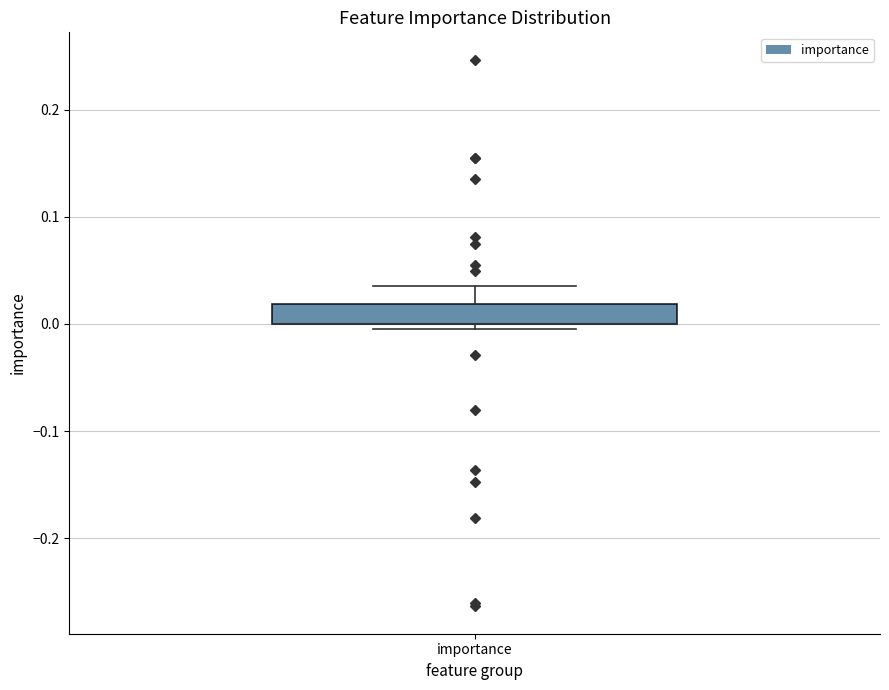

Transcribe this box plot: give where the median line is, the range the box spans, and where the two whiskers end, as read against the y-axis. The values are not printed on the chart, so give them approximately, as read against the axis.

median 0.00 (drawn on the box's lower edge), box 0.00 to 0.02, whiskers 0.00 (just below the box's lower edge) to 0.04